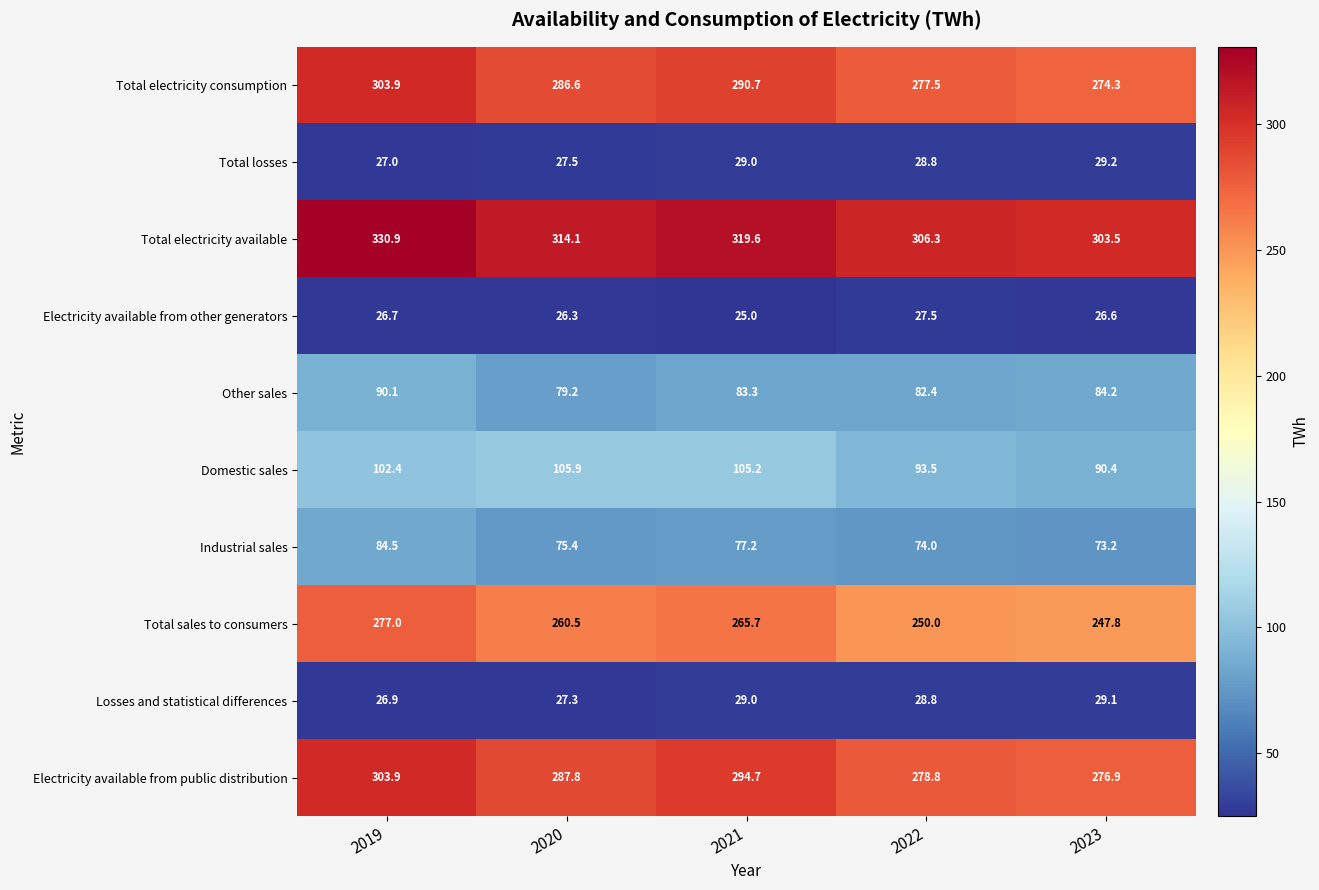

What is the sum of all Other sales values?

419.2